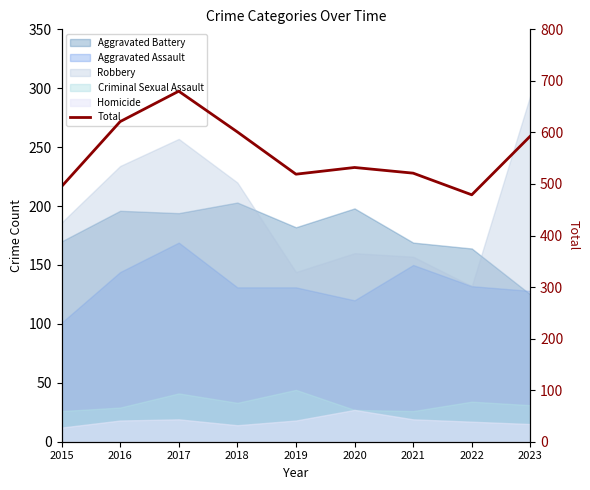

What is the greatest value displayed?

680